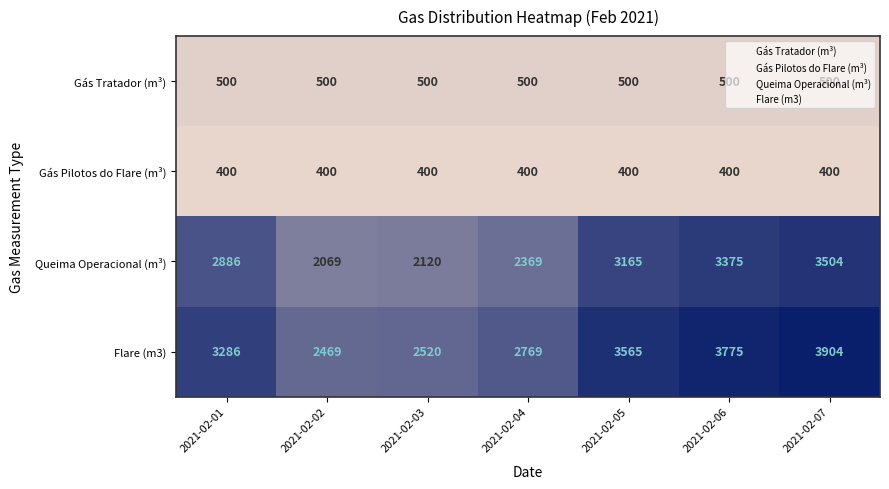

What is the average value of the Queima Operacional (m³) series?

2784